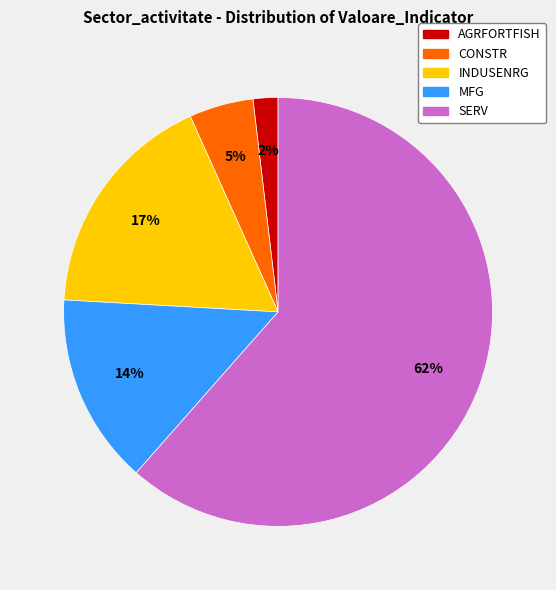

Does MFG account for over 50% of the chart?

No